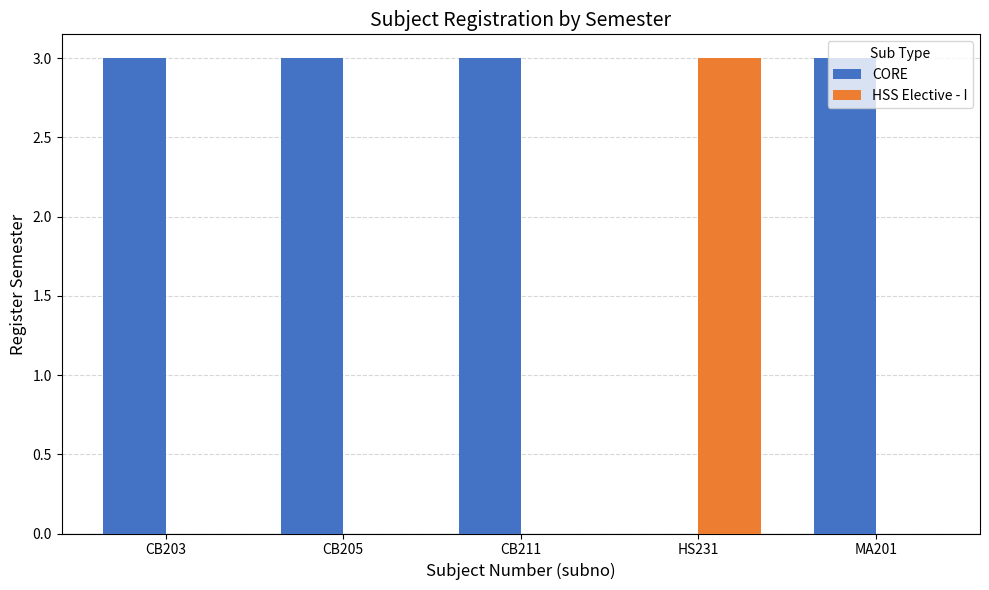

How many groups of bars are there?

5